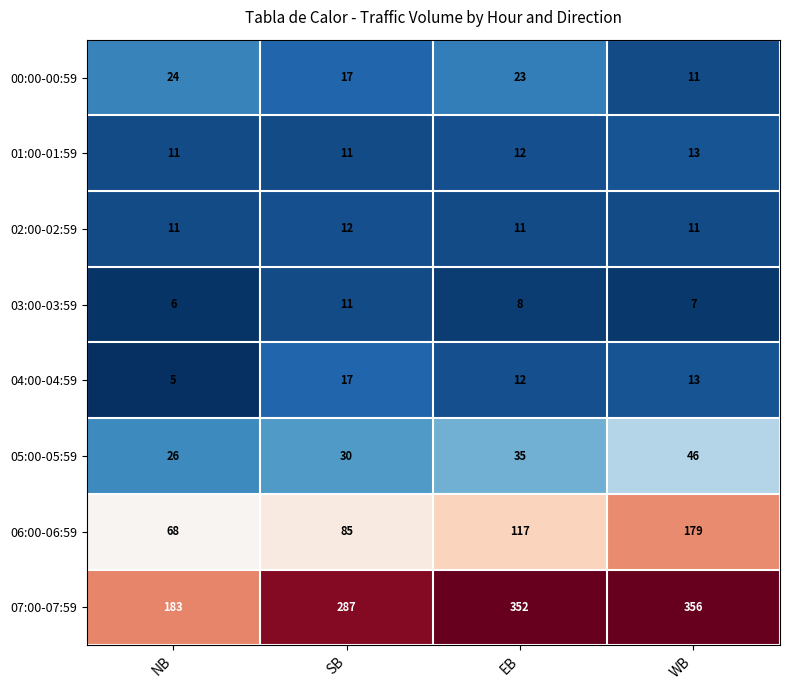

Which label corresponds to the smallest value in the chart?

NB